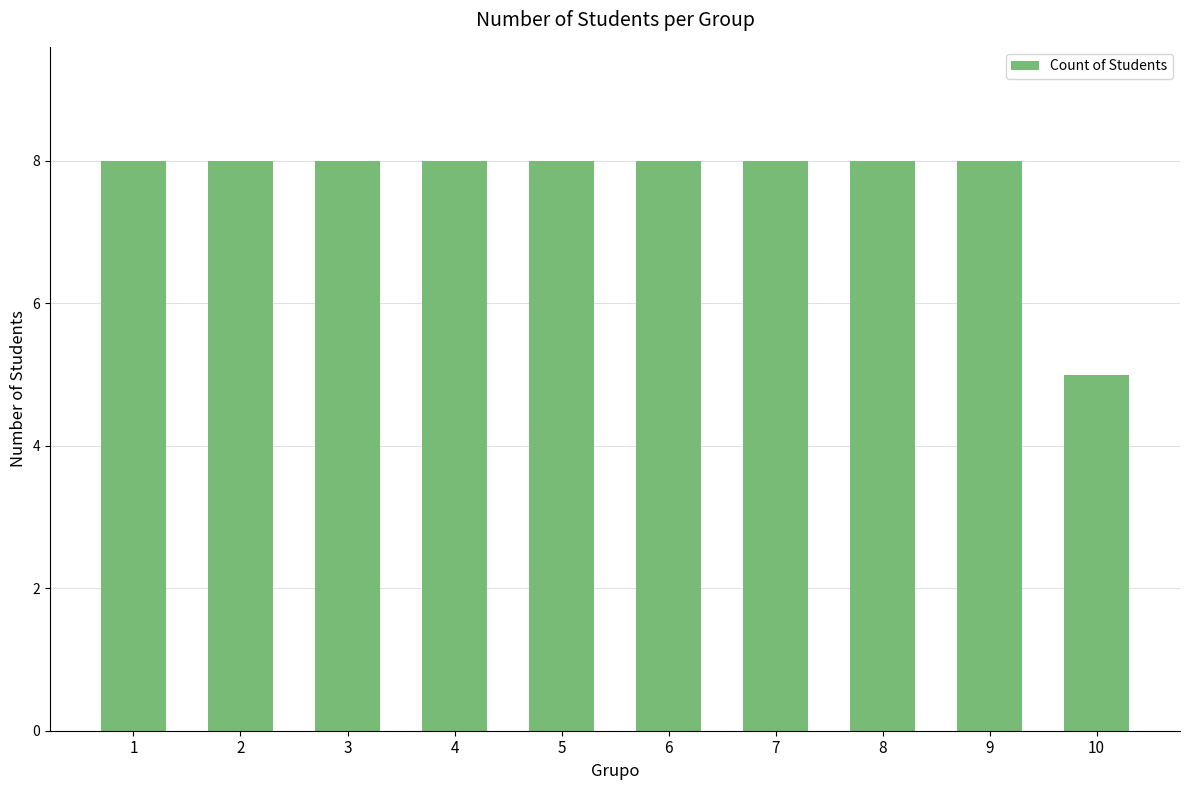

Reading right to left, what are all the values shown in this chart?

10=5	9=8	8=8	7=8	6=8	5=8	4=8	3=8	2=8	1=8